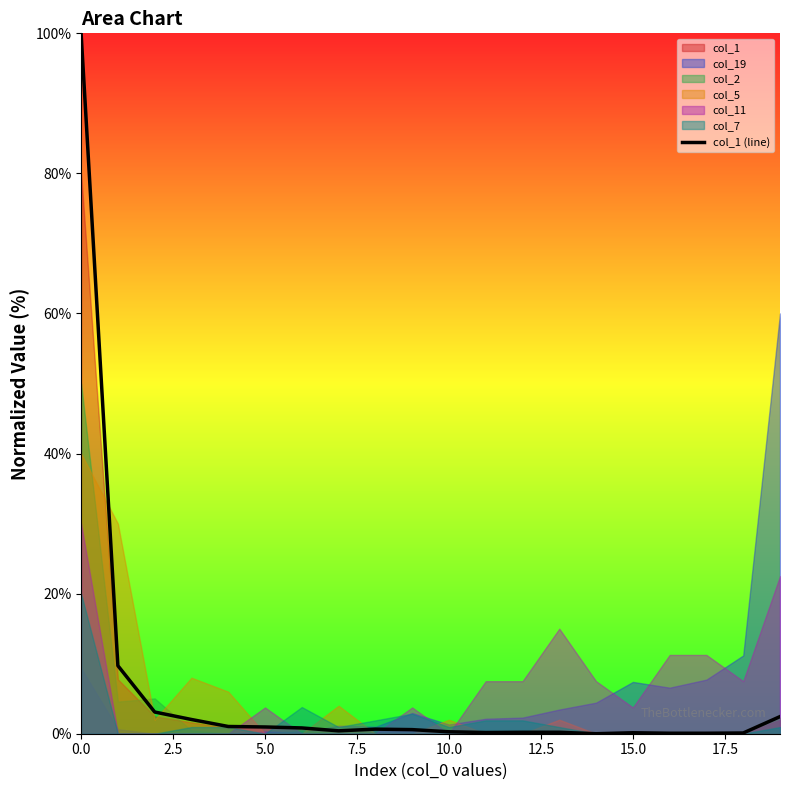

What is the label of the 14th point from the left?

13